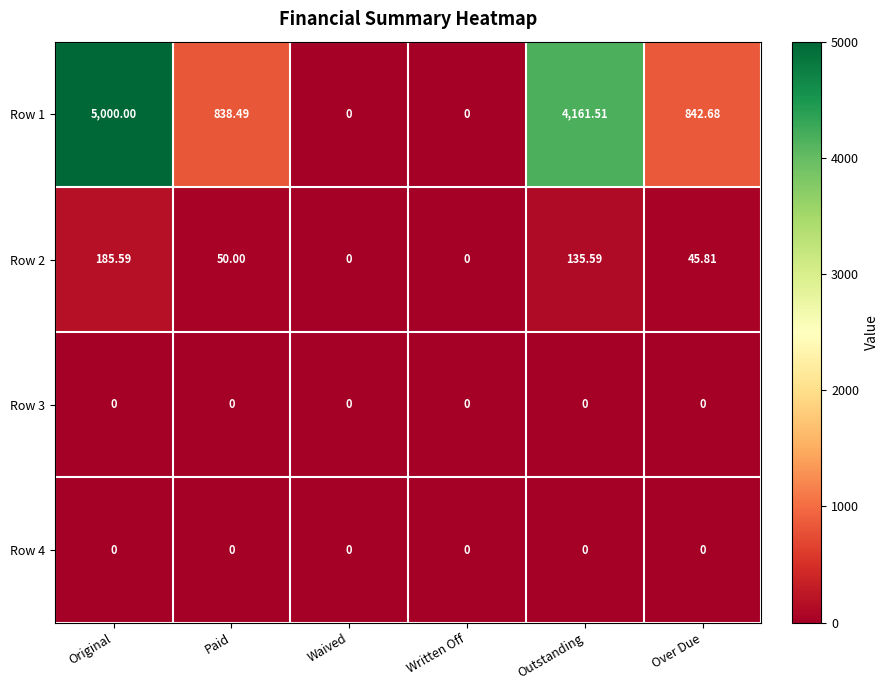

How many distinct data groups are displayed?

4